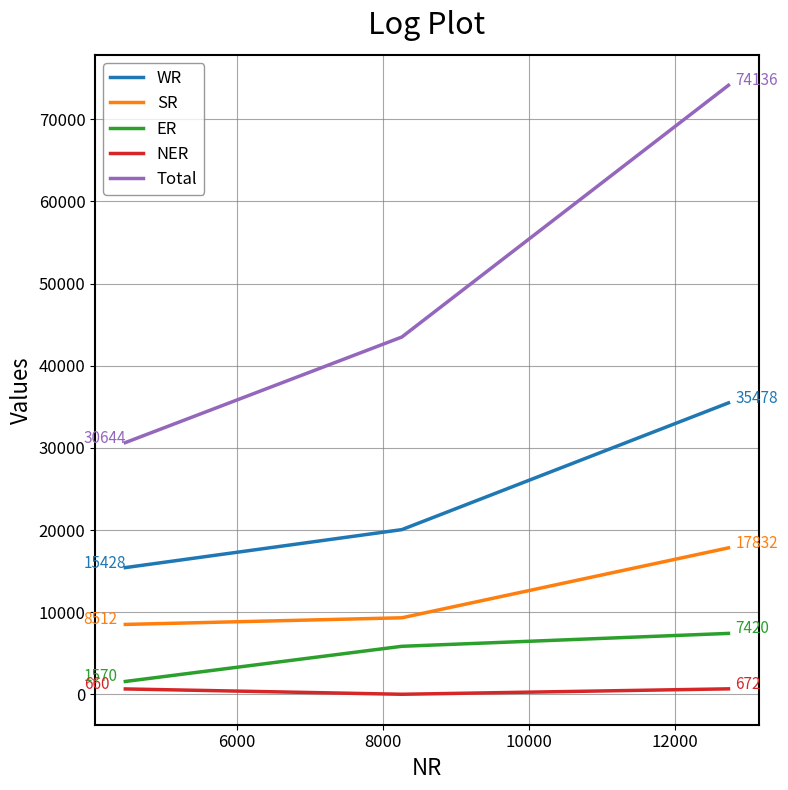

What is the minimum value shown in the chart?

11